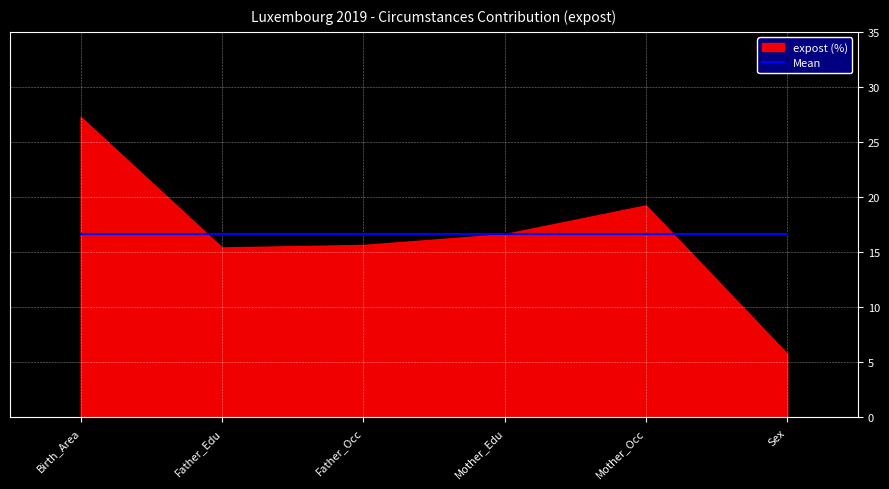

True or false: there are more than 2 points higher than both neighbors.

False